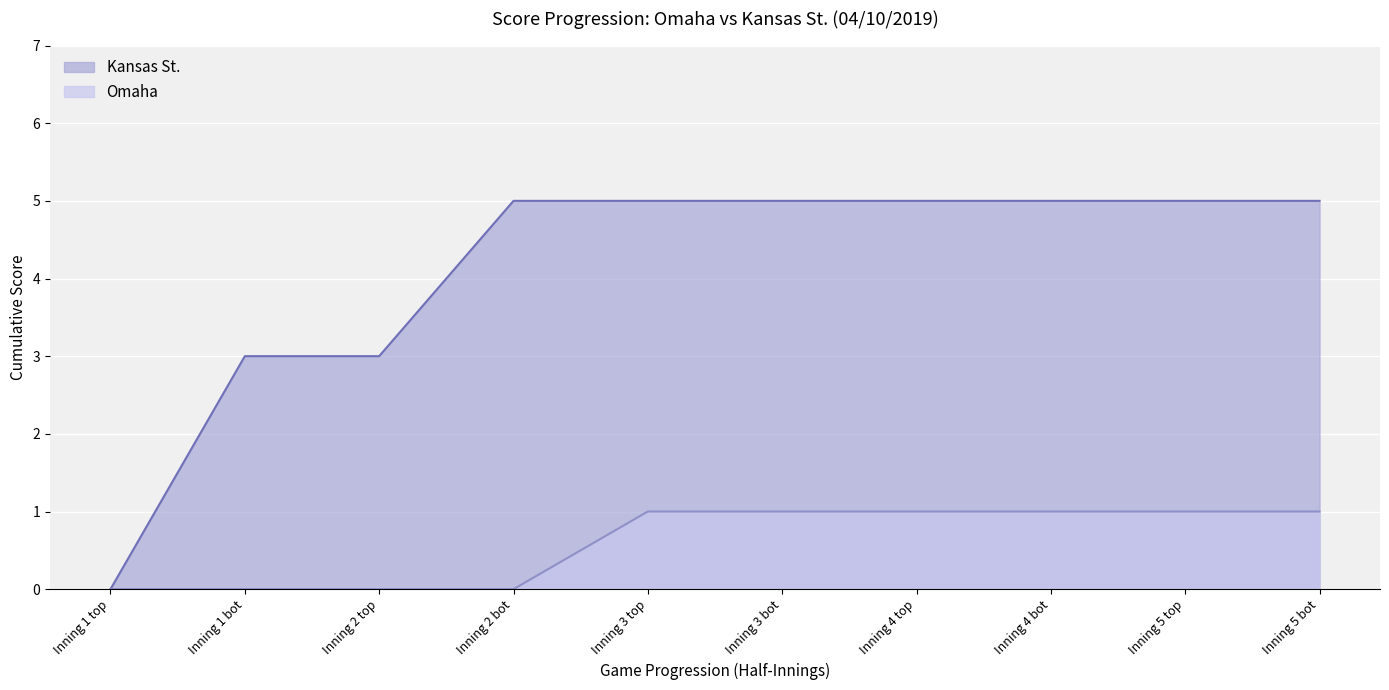

Rank the series by their maximum value, from lowest to highest.

Omaha, Kansas St.